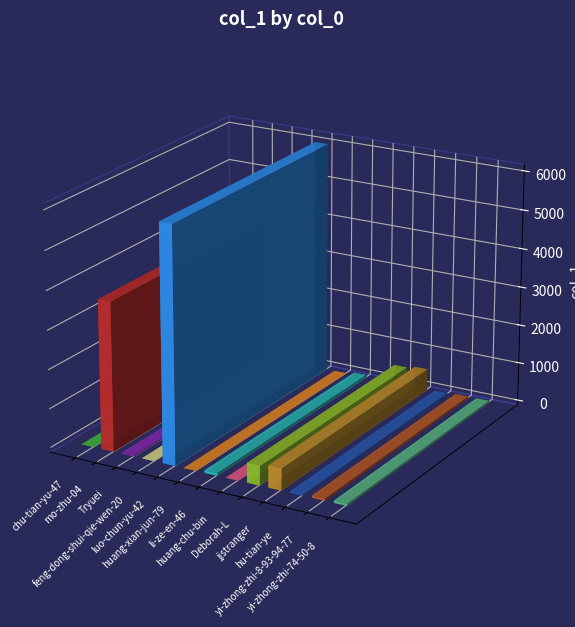

The chart shows a value of 78 at yi-zhong-zhi-74-50-8. True or false?

False